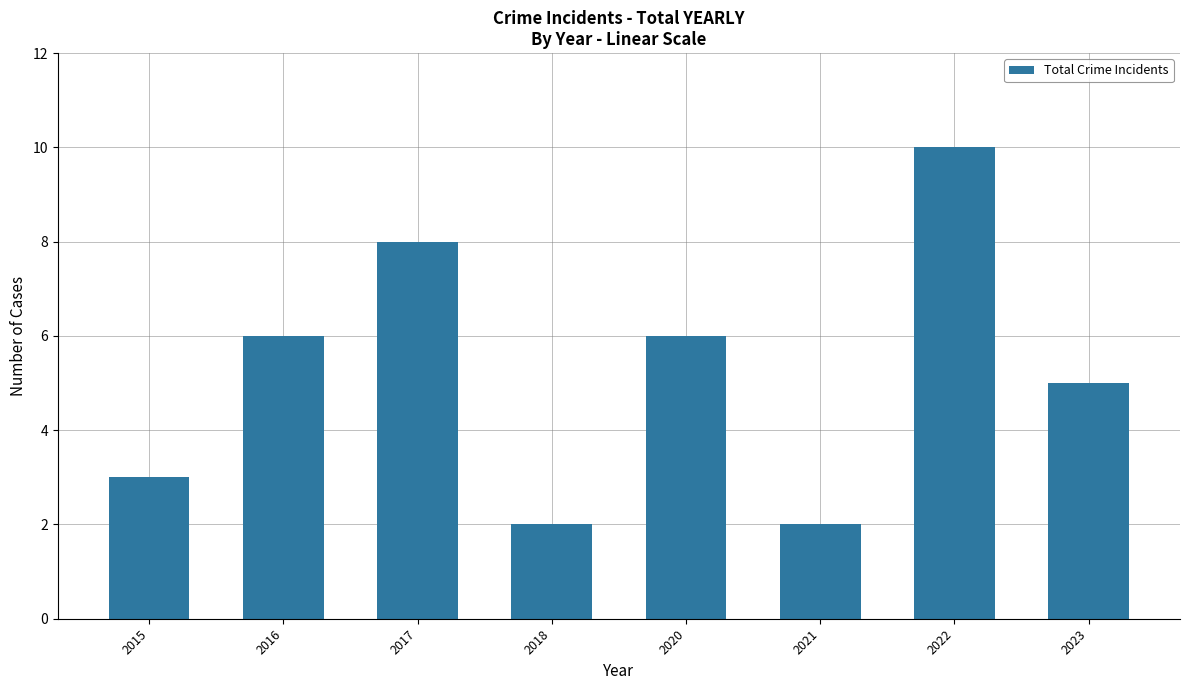

How many bars are there in total?

8